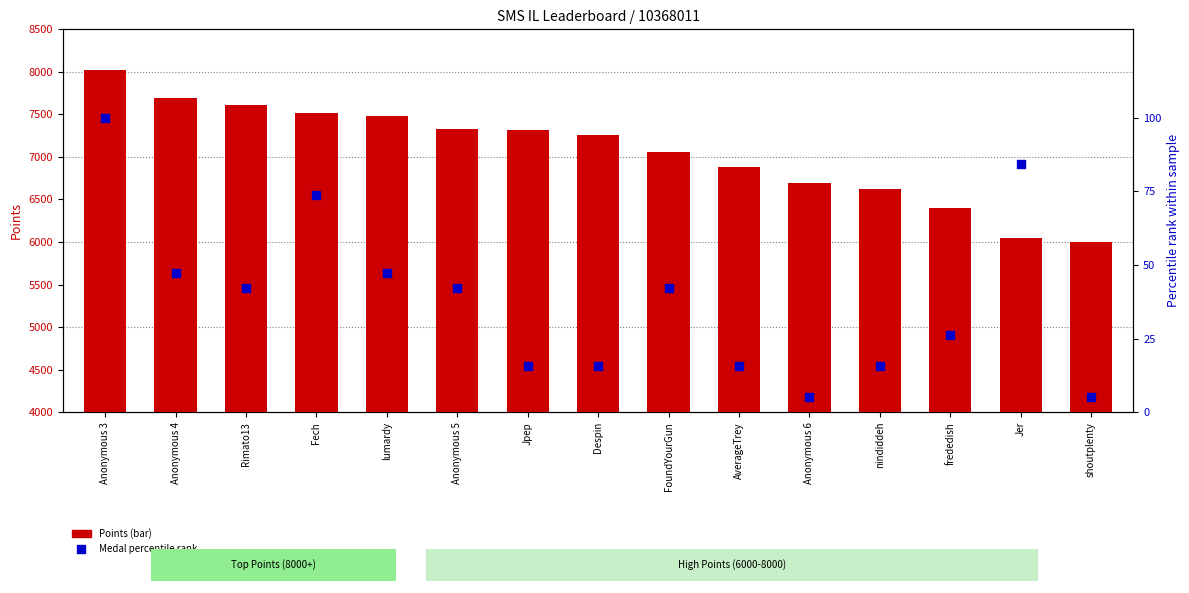

What are all the series names shown in the legend?

Points, Medal percentile rank